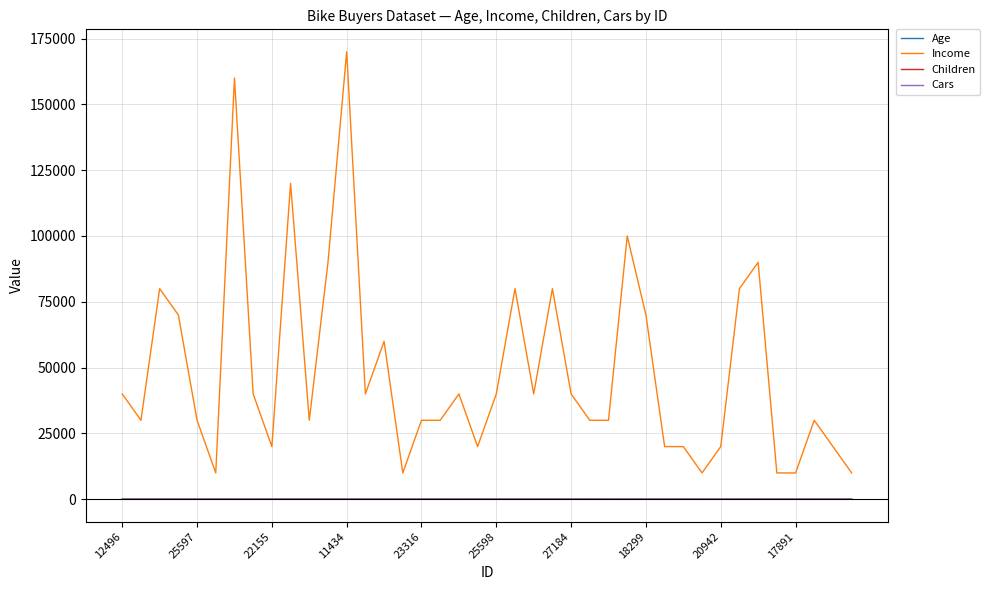

Does the chart have visible grid lines?

Yes